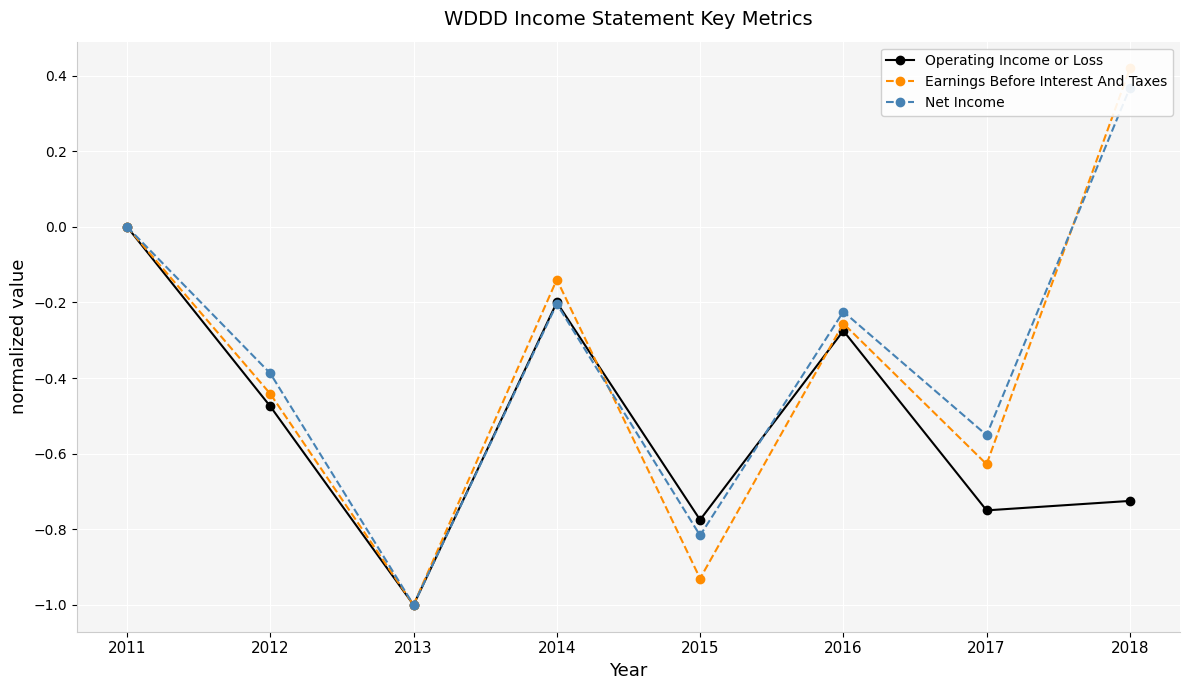

The value of Earnings Before Interest And Taxes at 2018 is 0.4. True or false?

True